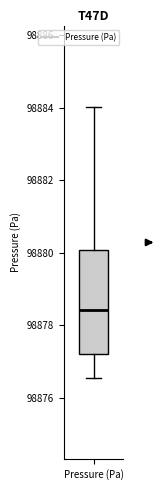

Where does the median line of the box for Pressure (Pa) sit on the y-axis? The values are not printed on the chart, so give them approximately, as read against the axis.

98878.4